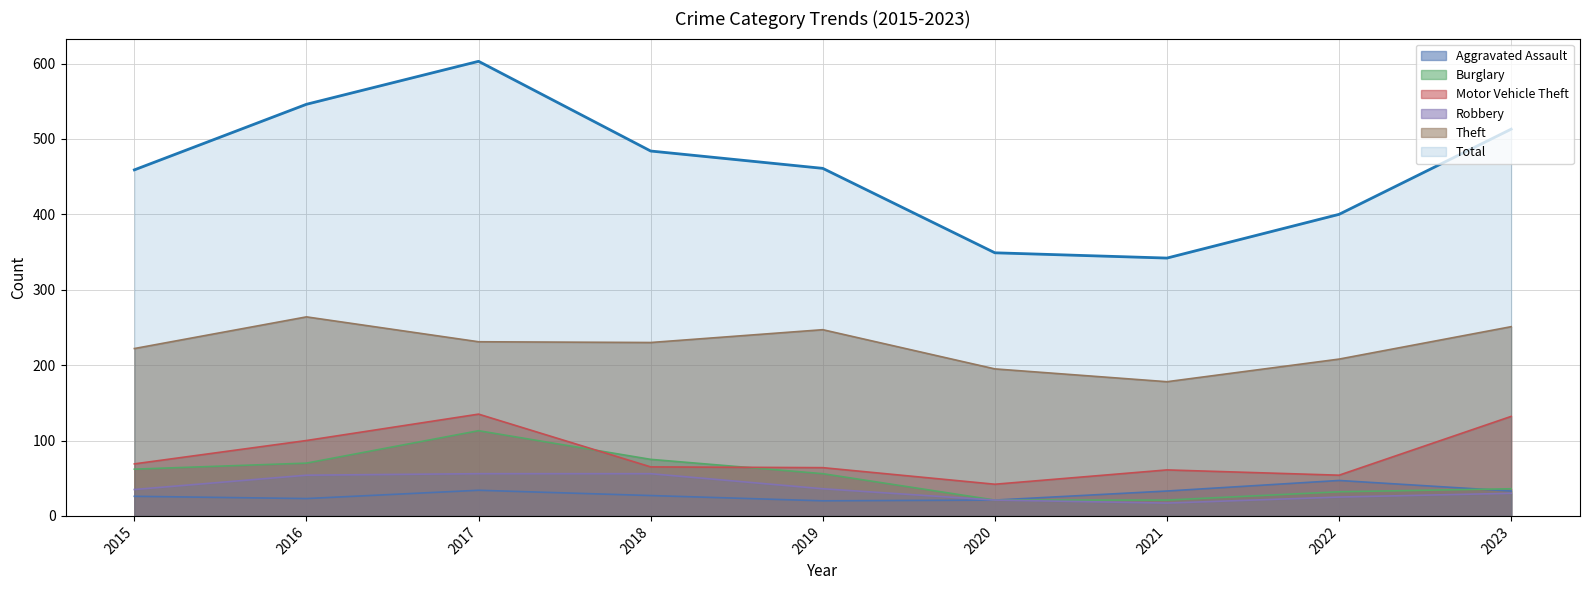

True or false: Motor Vehicle Theft and Total cross at least once.

False